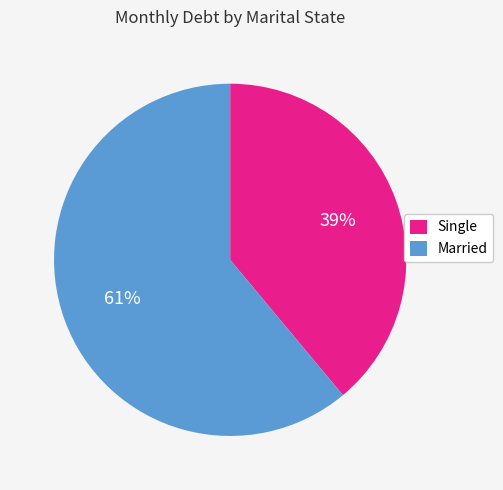

To the nearest percent, what is the average slice percentage?

50%